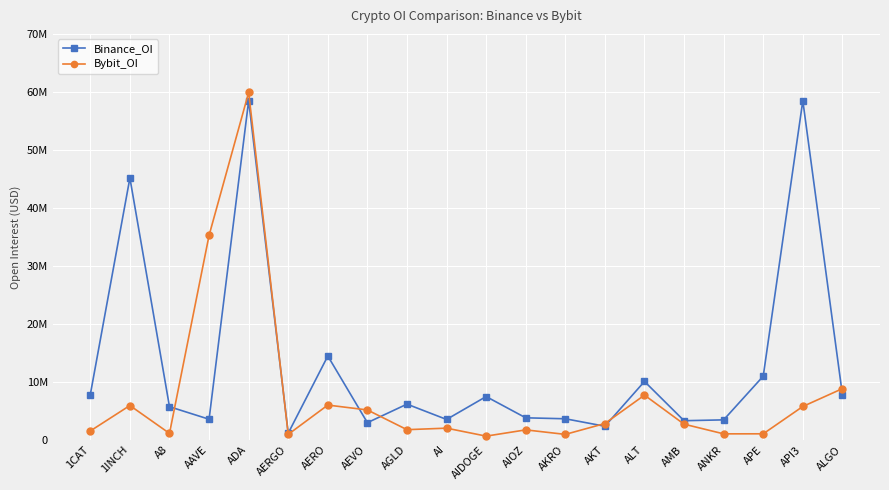

Which series ends up on top after the final intersection of Binance_OI and Bybit_OI?

Bybit_OI